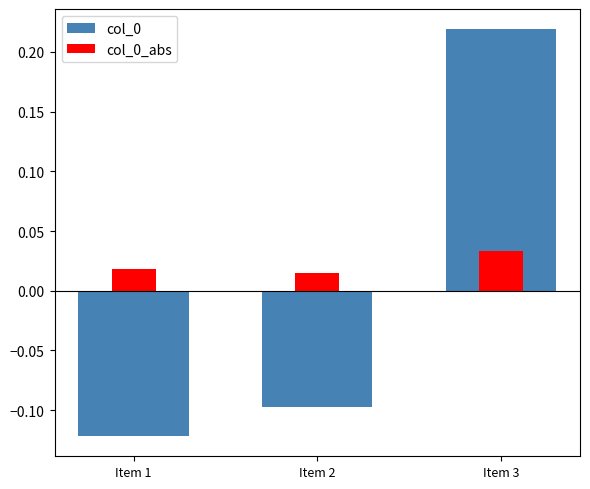

What value does the col_0 series have at Item 3?

0.2